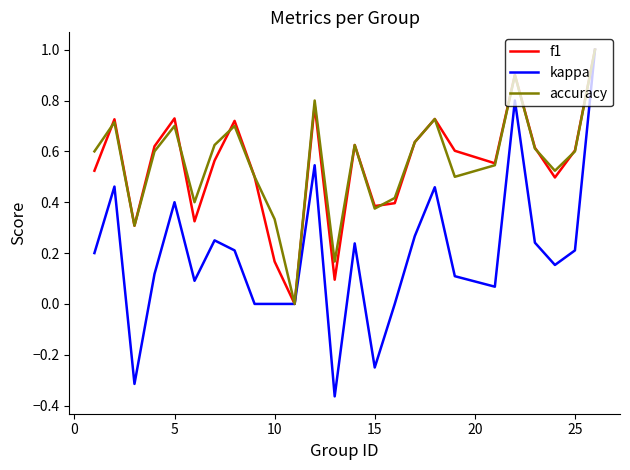

What is the maximum value for accuracy?

1.0